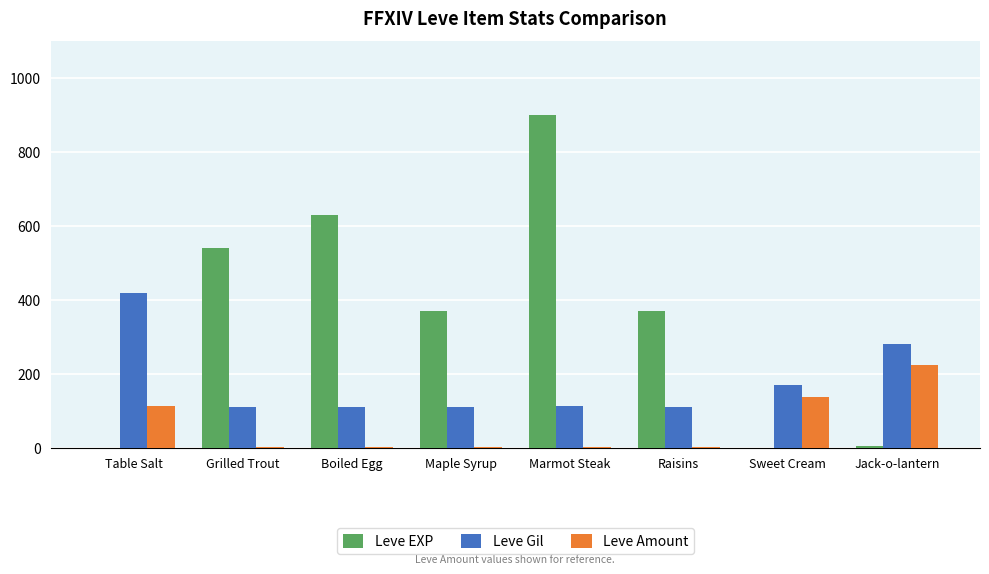

What is the sum of the Leve Amount values at Marmot Steak and Grilled Trout?

6